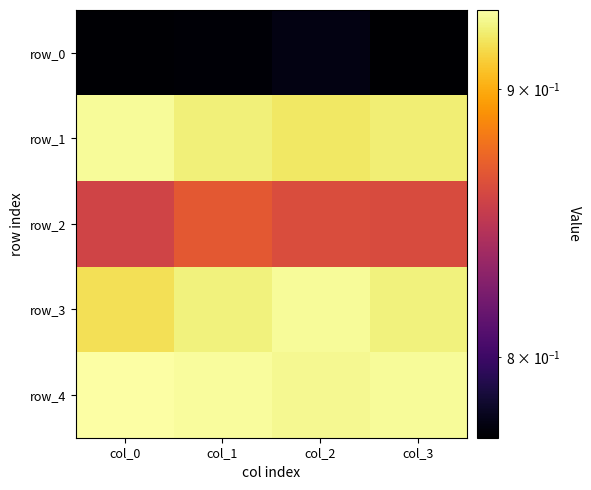

Reading right to left, extract all data points from this chart.

row_0: 0.8	0.8	0.8	0.8
row_1: 0.9	0.9	0.9	0.9
row_2: 0.9	0.9	0.9	0.9
row_3: 0.9	0.9	0.9	0.9
row_4: 0.9	0.9	0.9	0.9